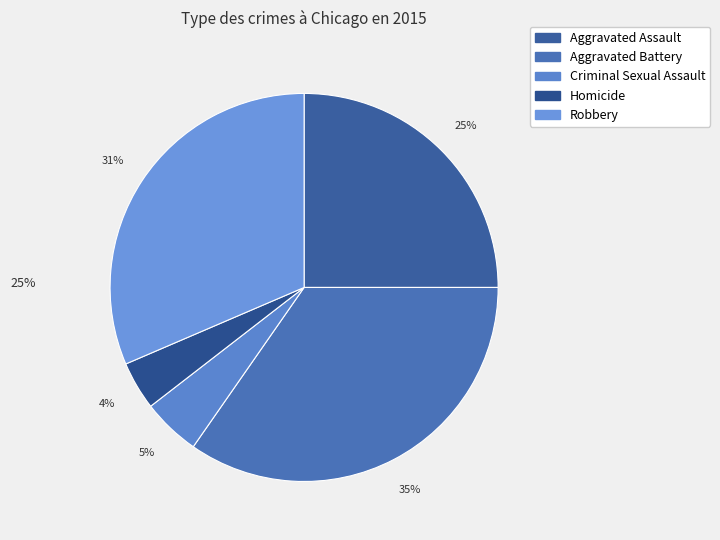

How many segments does this pie chart have?

5